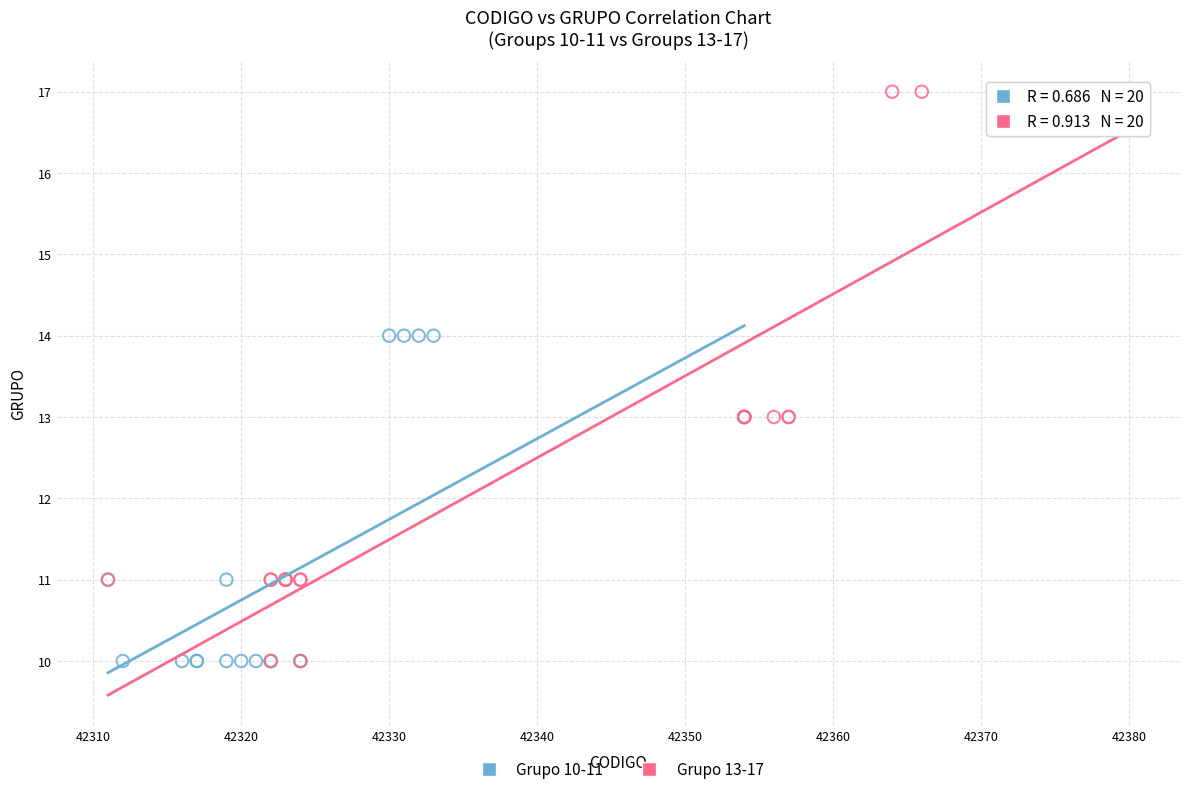

What are all the series names shown in the legend?

Grupo 10-11, Grupo 13-17